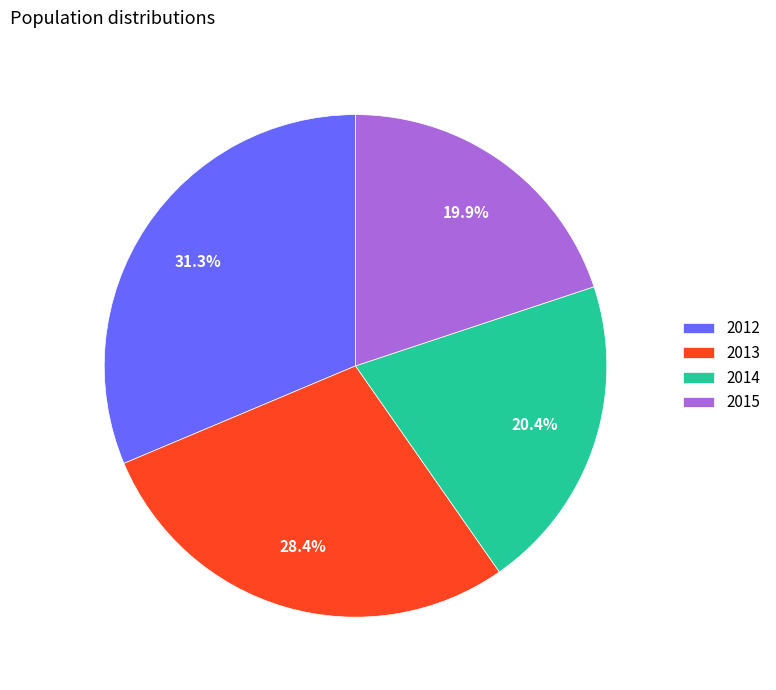

How many slices are in this pie chart?

4